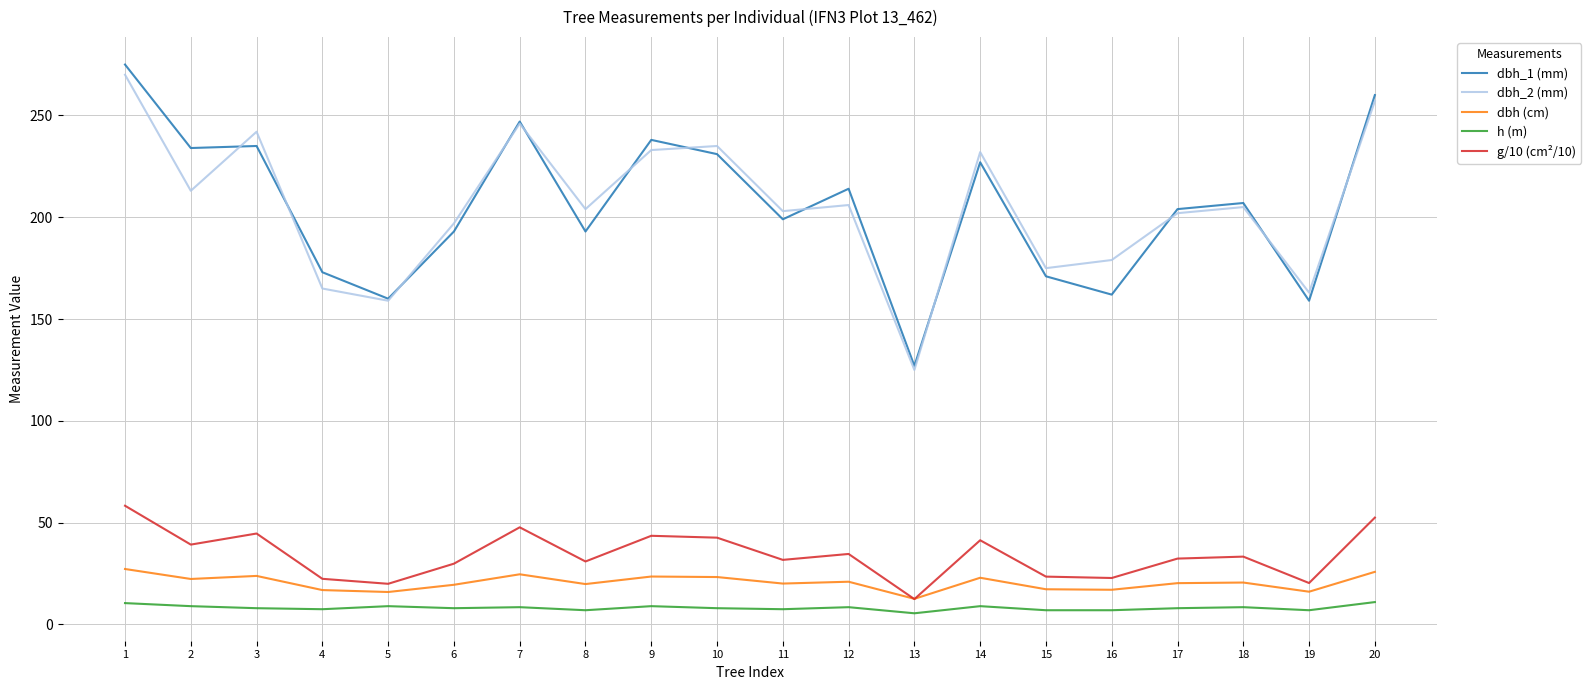

True or false: dbh_1 (mm) and dbh (cm) intersect in this chart.

False